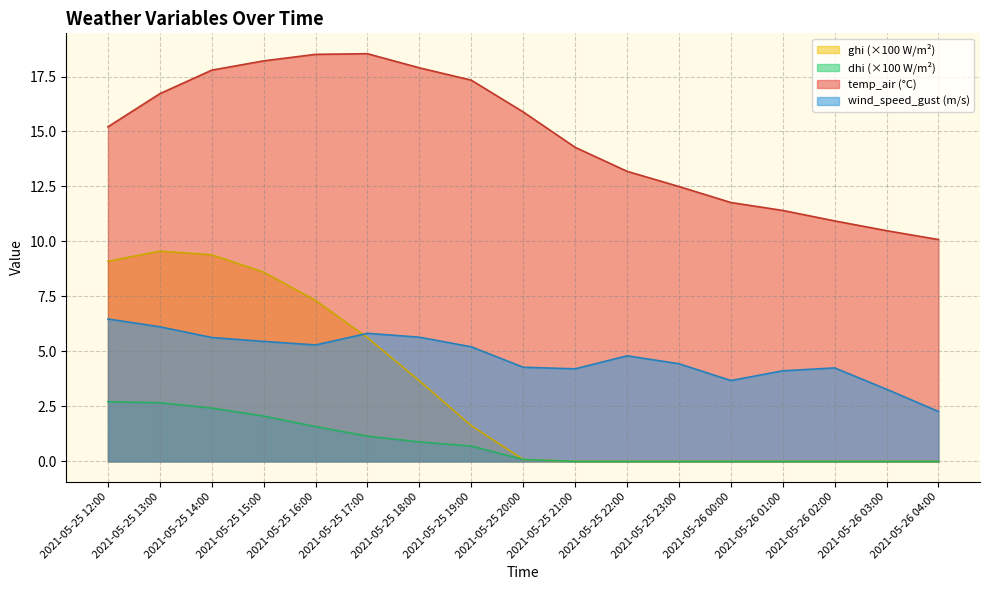

True or false: wind_speed_gust has a value of 1.5 at 2021-05-25 17:00.

False